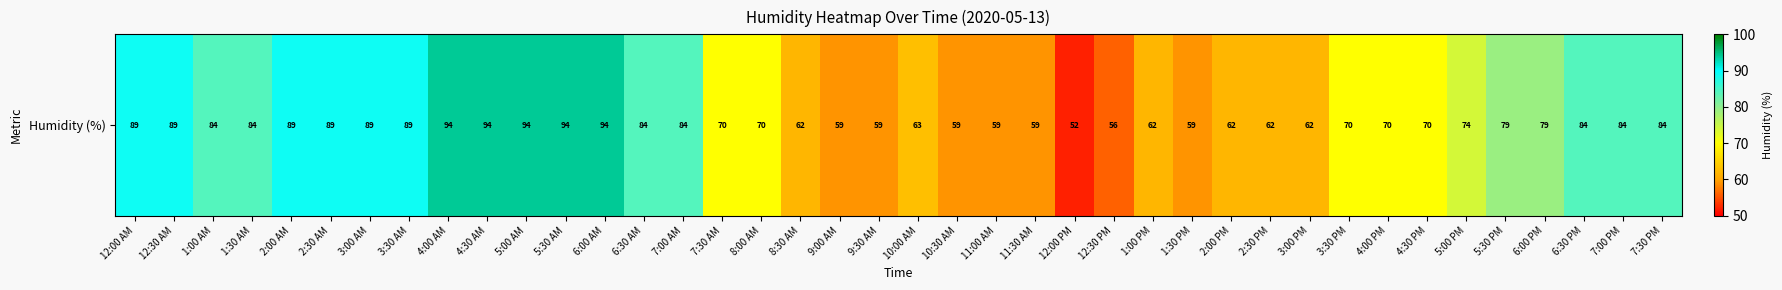

What is the maximum value shown in the chart?

94